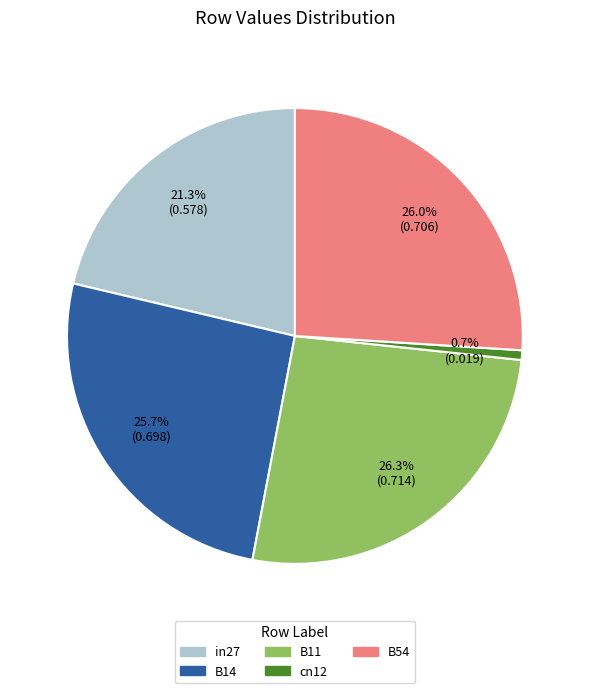

To the nearest percent, what is the difference between the largest and smallest slice percentages?

26%